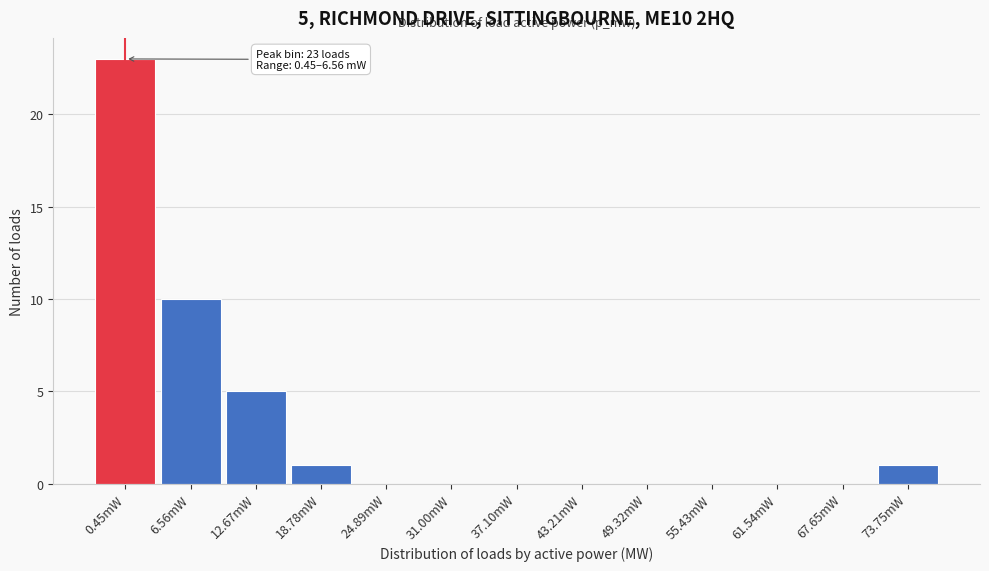

Reading left to right, list all the values displayed in this chart.

0.45mW=23	6.56mW=10	12.67mW=5	18.78mW=1	24.89mW=0	31.00mW=0	37.10mW=0	43.21mW=0	49.32mW=0	55.43mW=0	61.54mW=0	67.65mW=0	73.75mW=1